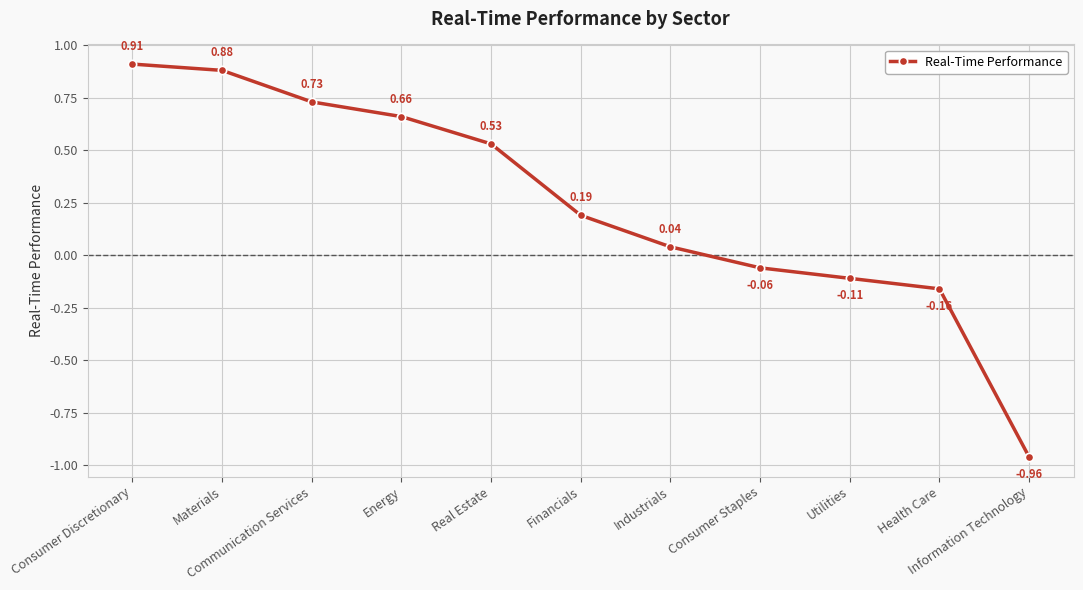

Which label corresponds to the largest value in the chart?

Consumer Discretionary